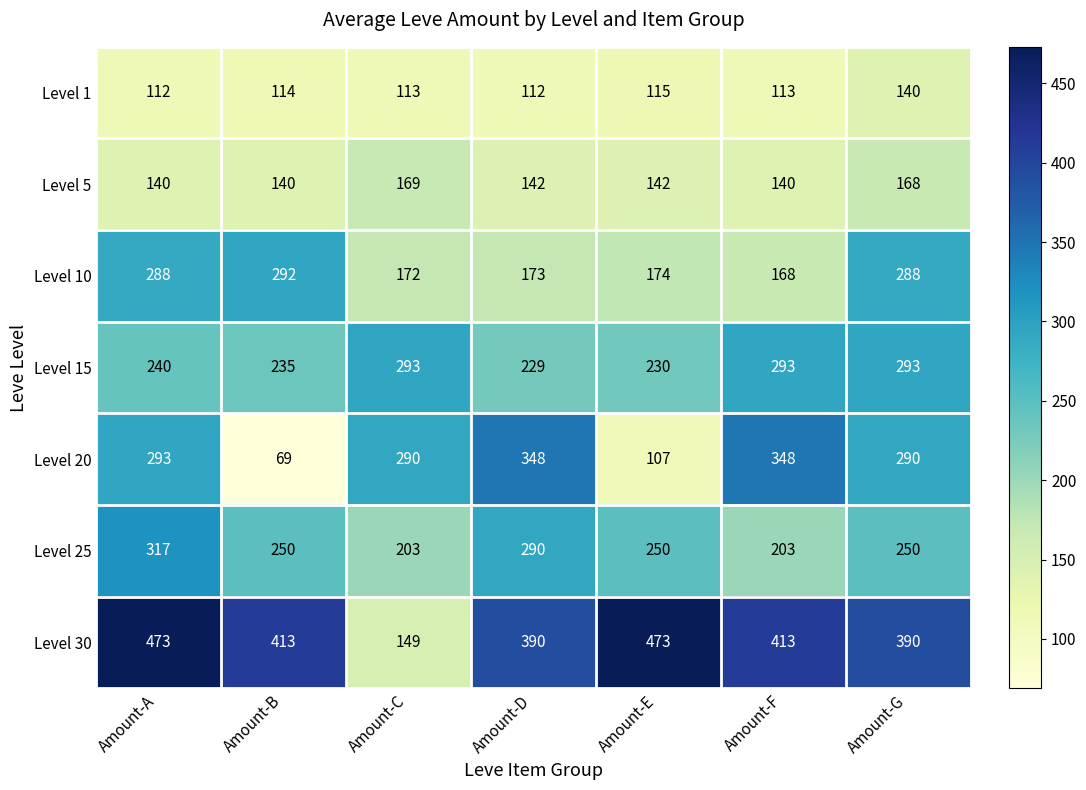

What is the minimum value shown in the chart?

69